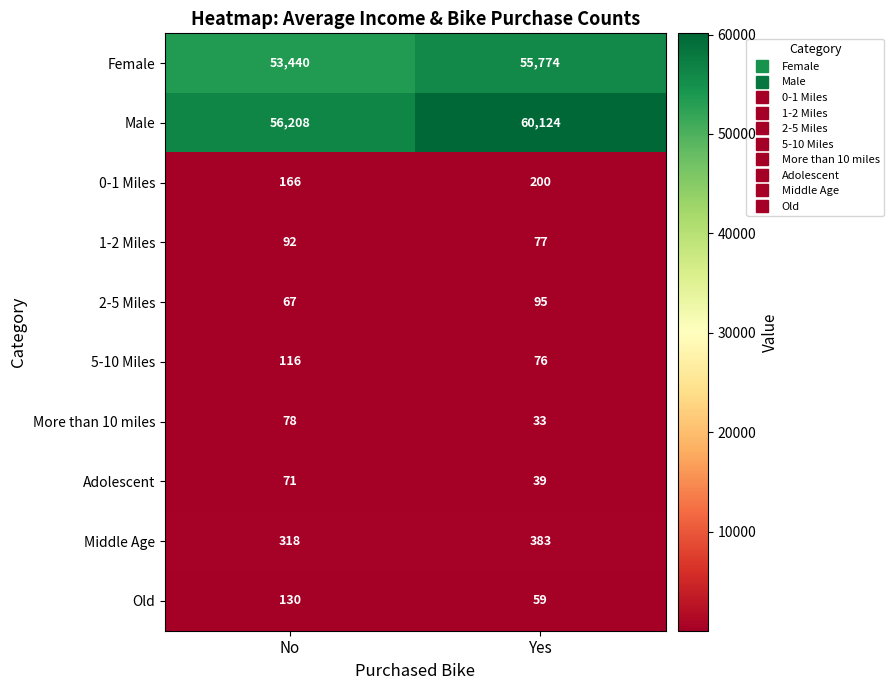

Which category has the lowest value in the Female series?

No